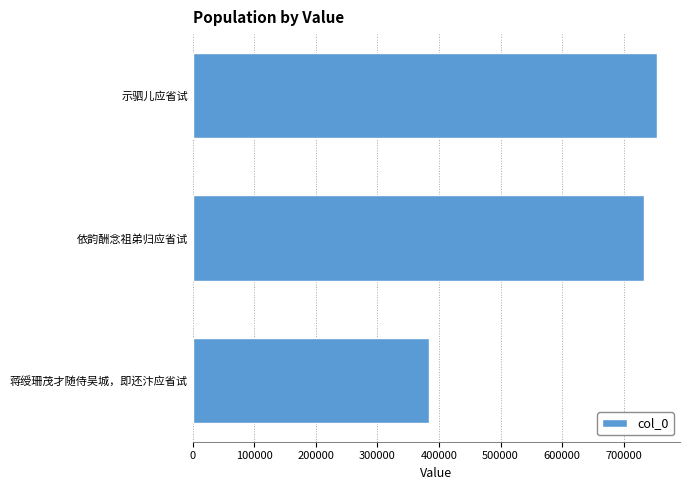

The chart shows a value of 754015 at 示驷儿应省试. True or false?

True